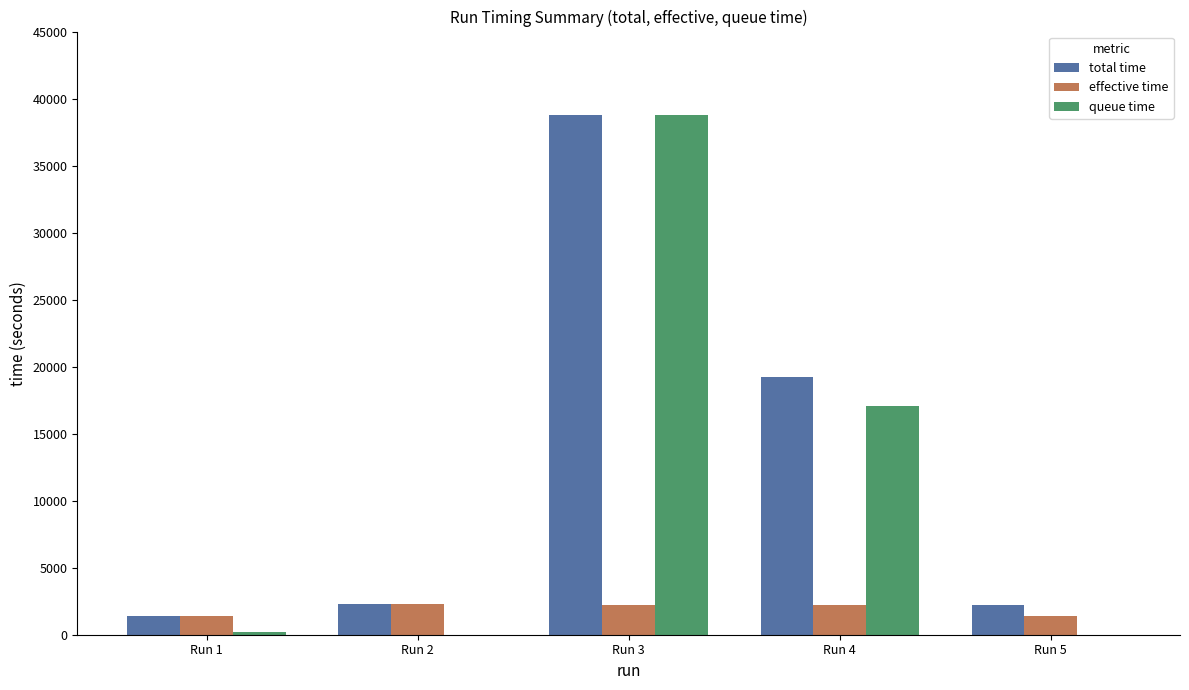

How many groups of bars are there?

5